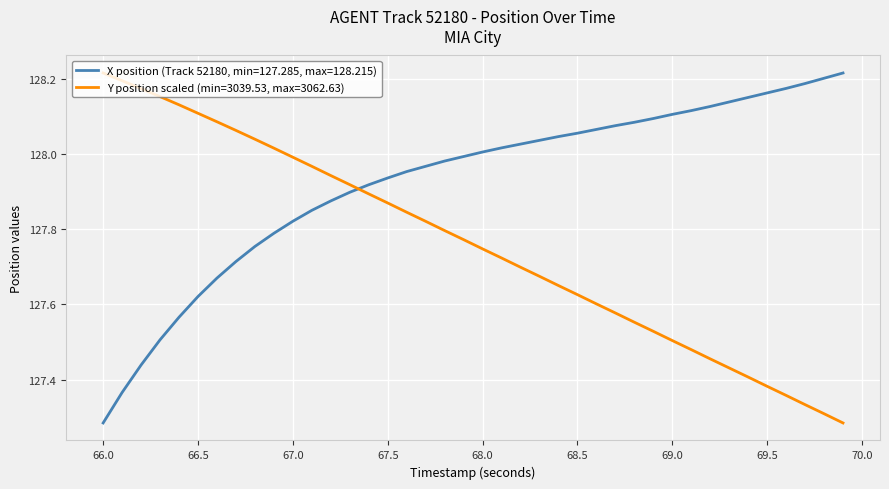

Does the chart have visible grid lines?

Yes